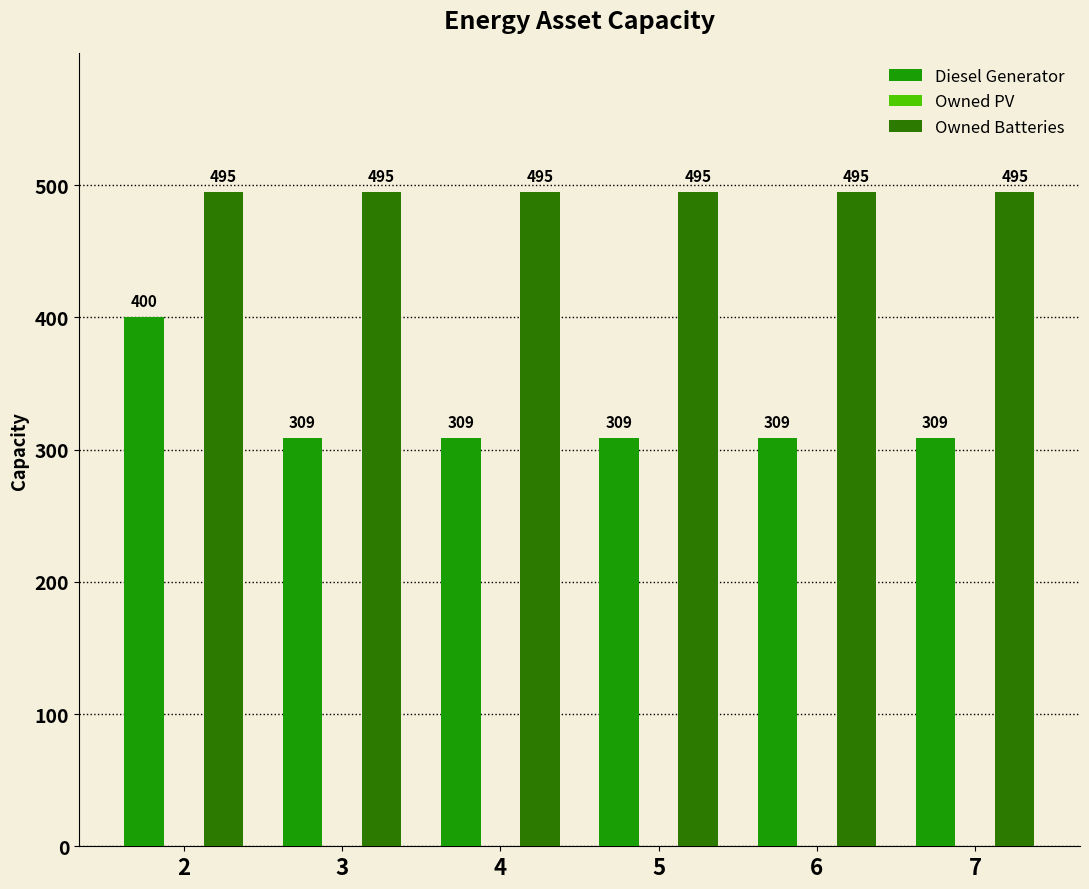

Reading right to left, list all the values displayed in this chart.

Diesel Generator: 7=309	6=309	5=309	4=309	3=309	2=400
Owned Batteries: 7=495	6=495	5=495	4=495	3=495	2=495